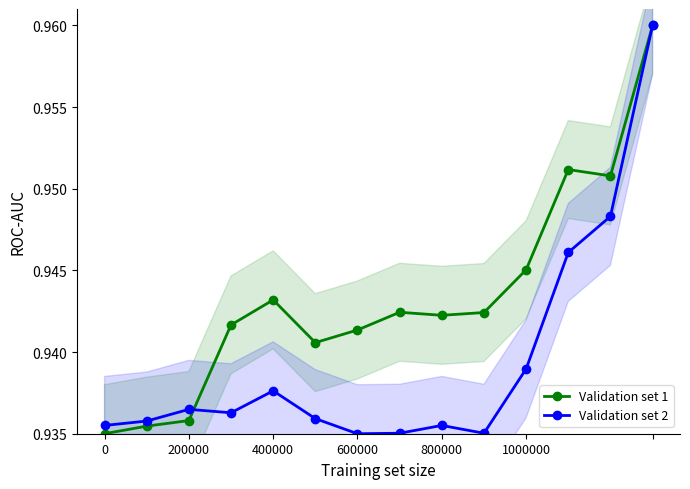

The value of Validation set 1 at 7 is 1.2. True or false?

False